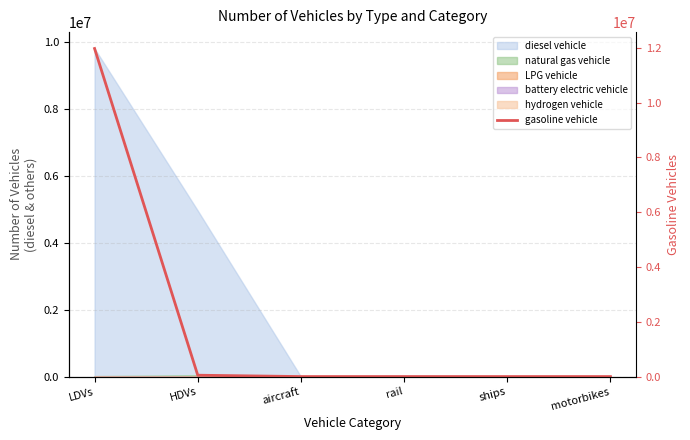

The value at LDVs is 3978294.5. True or false?

False